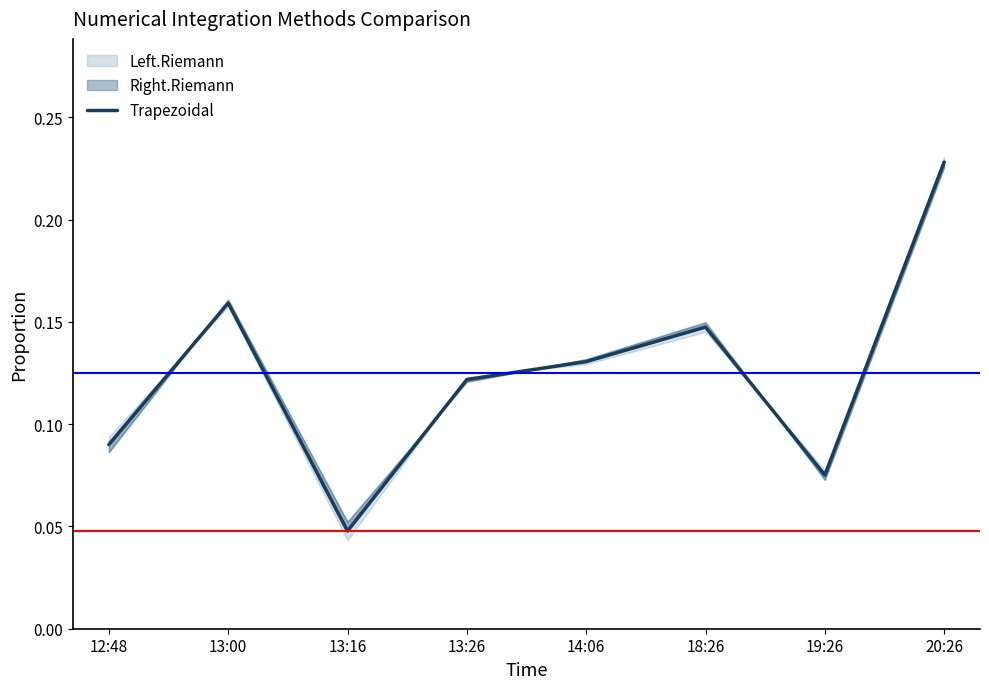

Reading right to left, what are all the values shown in this chart?

0.2	0.1	0.1	0.1	0.1	0.0	0.2	0.1